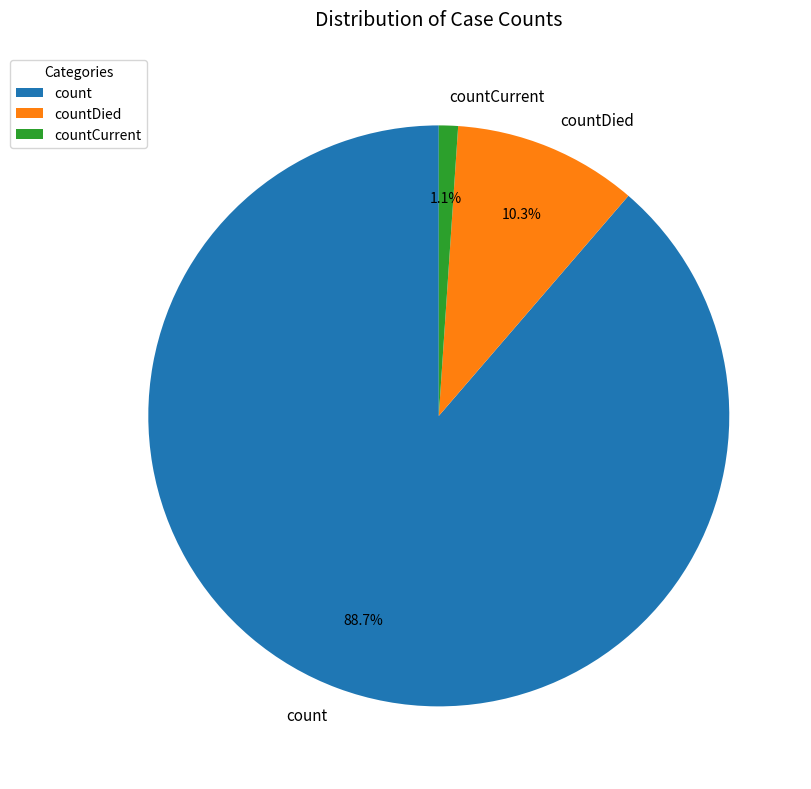

The count slice represents 99% of the pie. True or false?

False